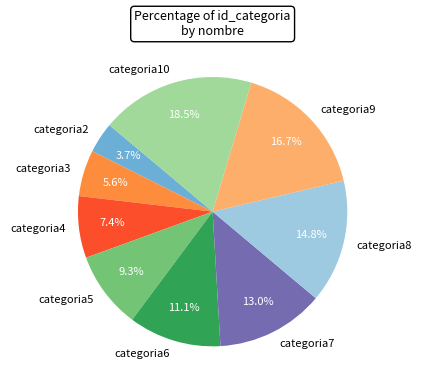

The categoria4 slice represents 19% of the pie. True or false?

False